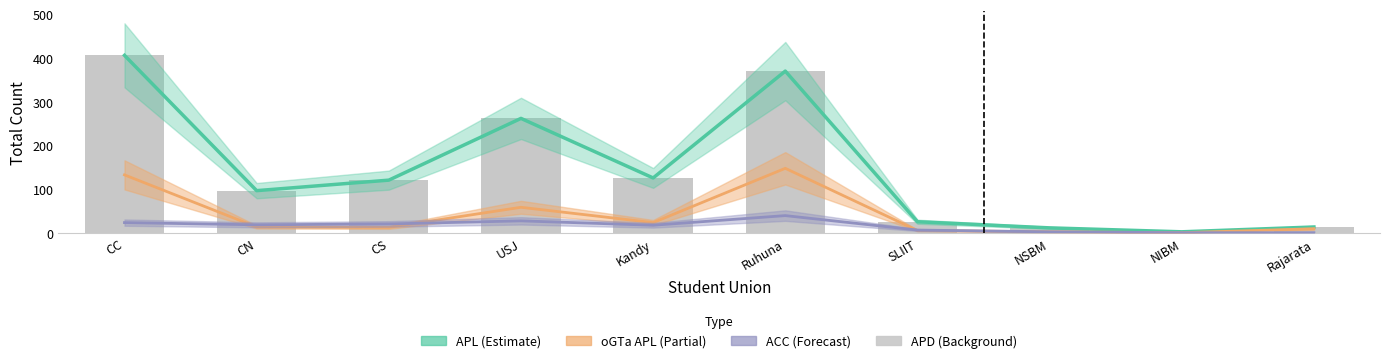

At how many categories does at least one series exceed 108?

5